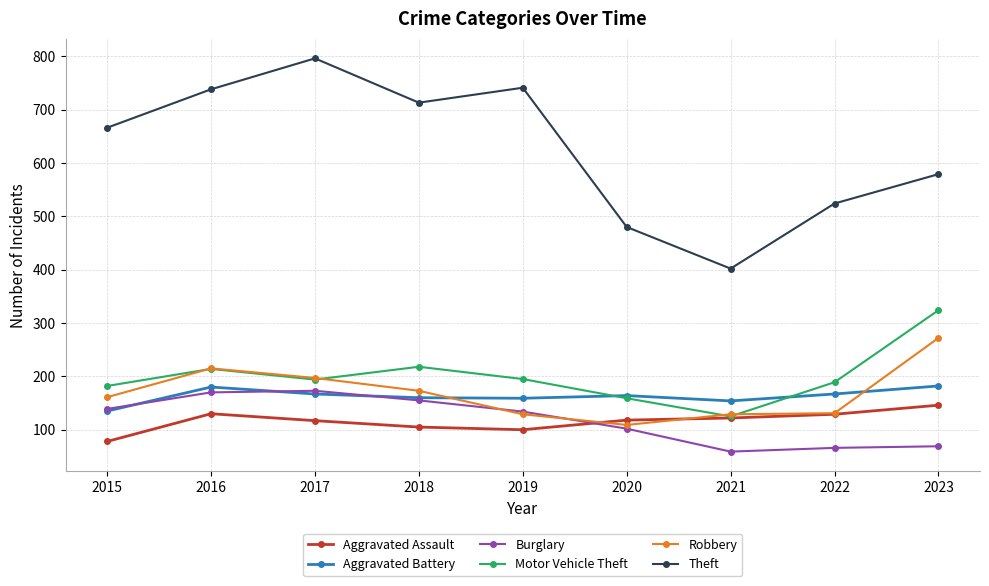

What is the difference between the maximum and second lowest values in the Aggravated Battery series?

28